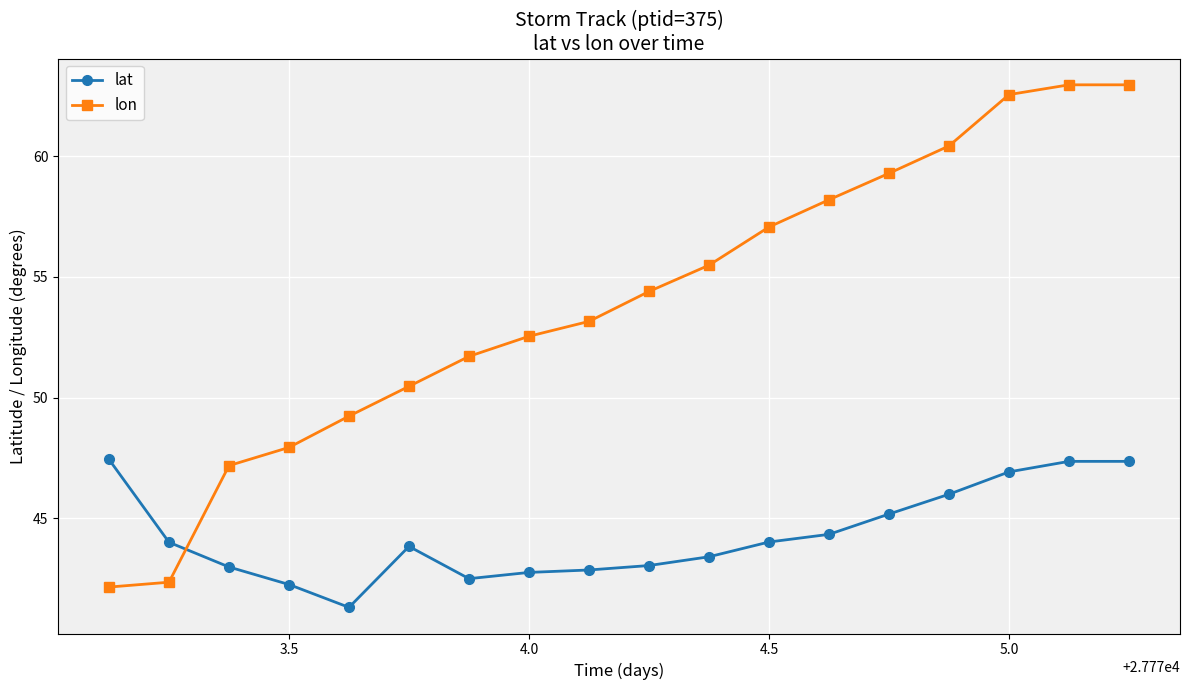

What is the maximum value shown in the chart?

63.0